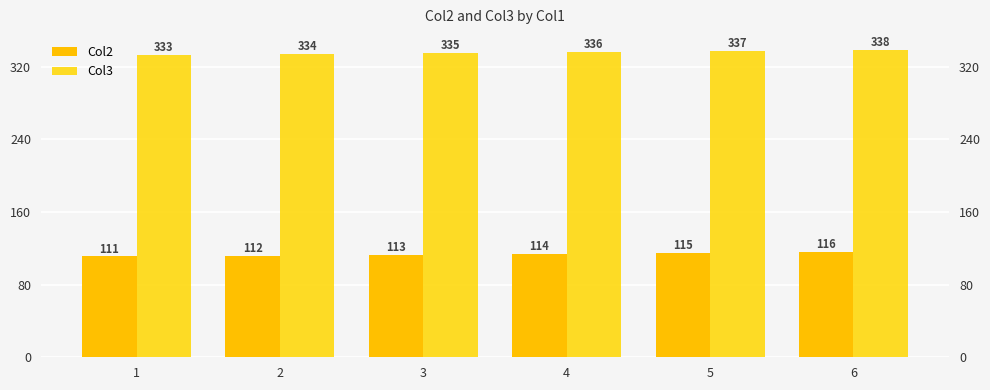

Which series has the largest total across all categories?

Col3